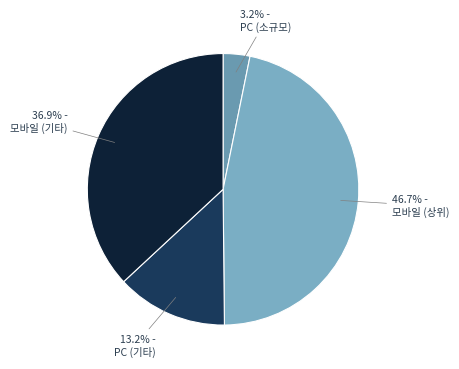

Is there a majority slice in this chart?

No